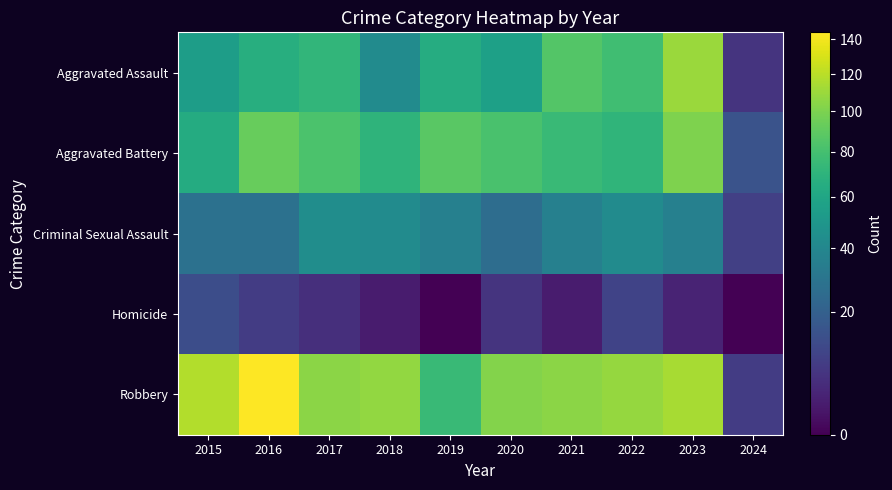

At 2024, list the series in order from largest to smallest.

Aggravated Battery, Criminal Sexual Assault, Robbery, Aggravated Assault, Homicide